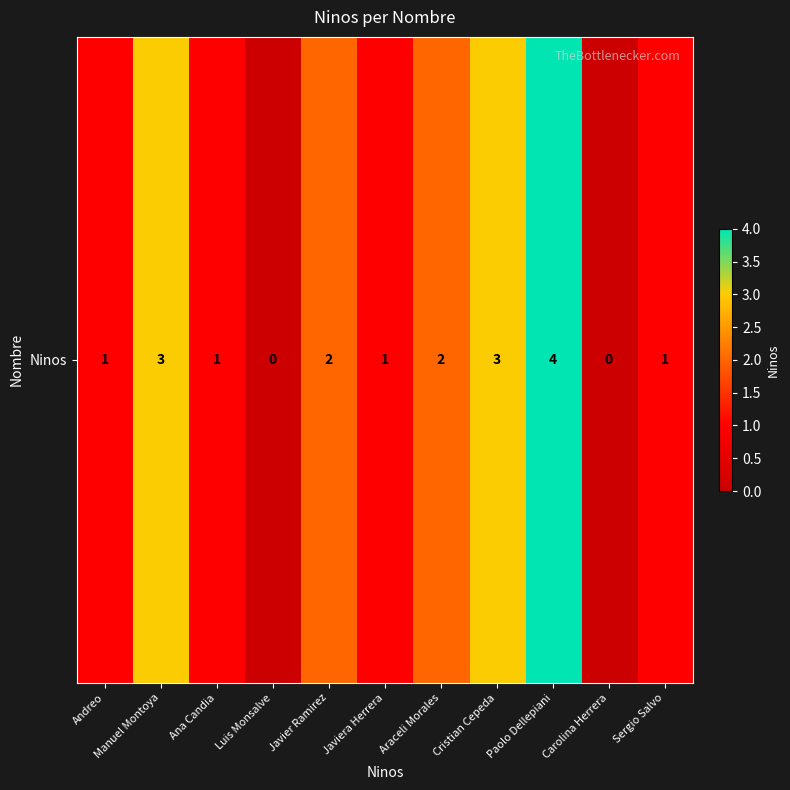

What is the sum of the values at Javiera Herrera and Cristian Cepeda?

4